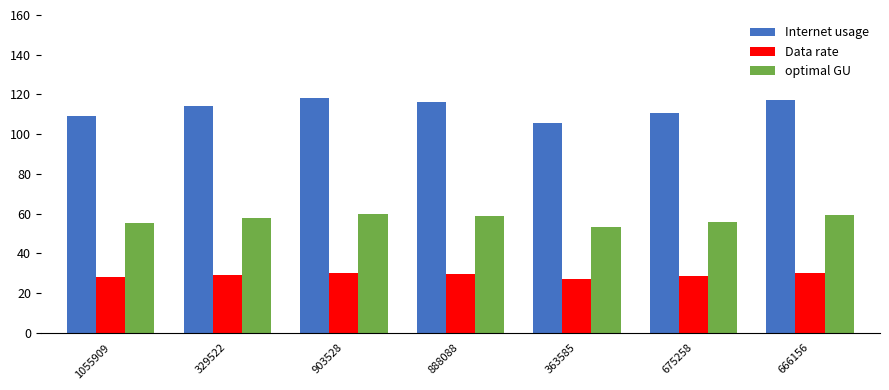

What position from the left is 666156?

7